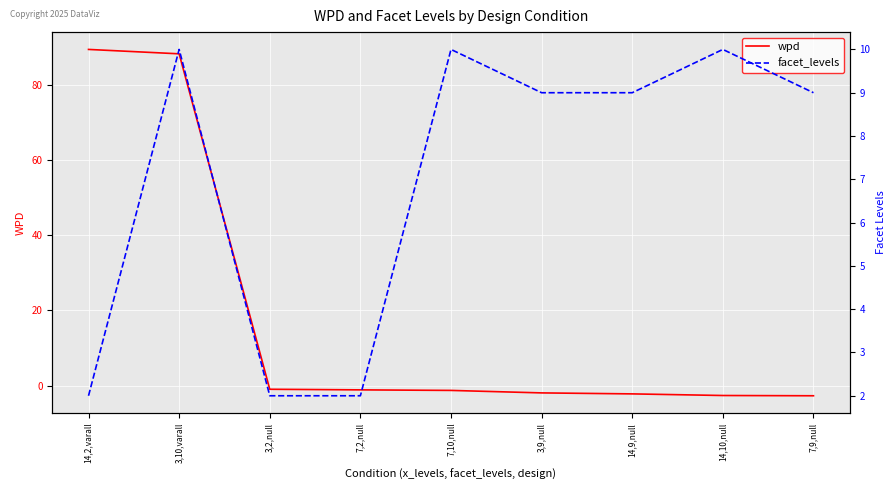

What is the value of the wpd point at the 7th from the left?

-2.2